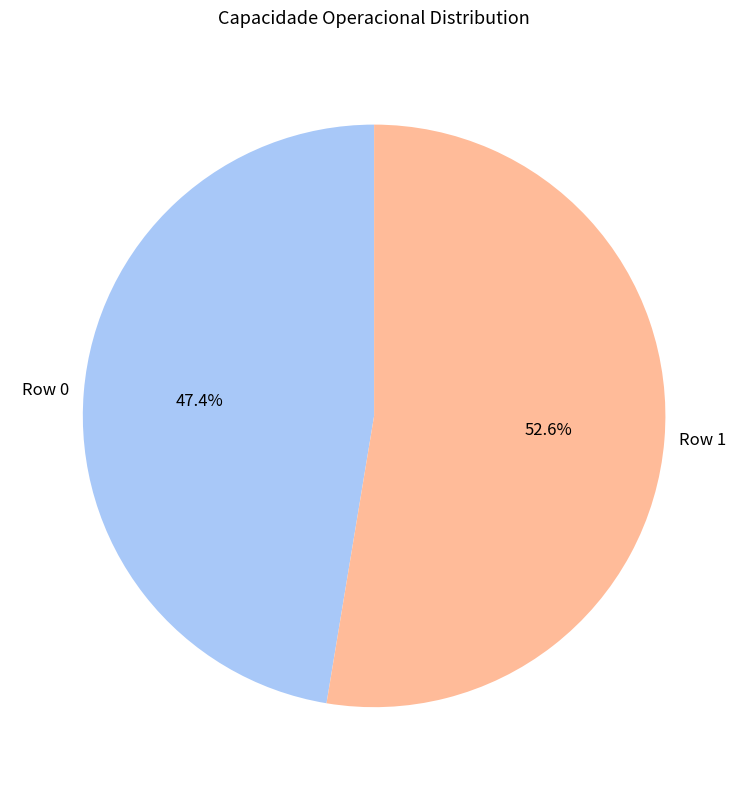

To the nearest percent, what is the combined percentage of Row 0 and Row 1?

100%